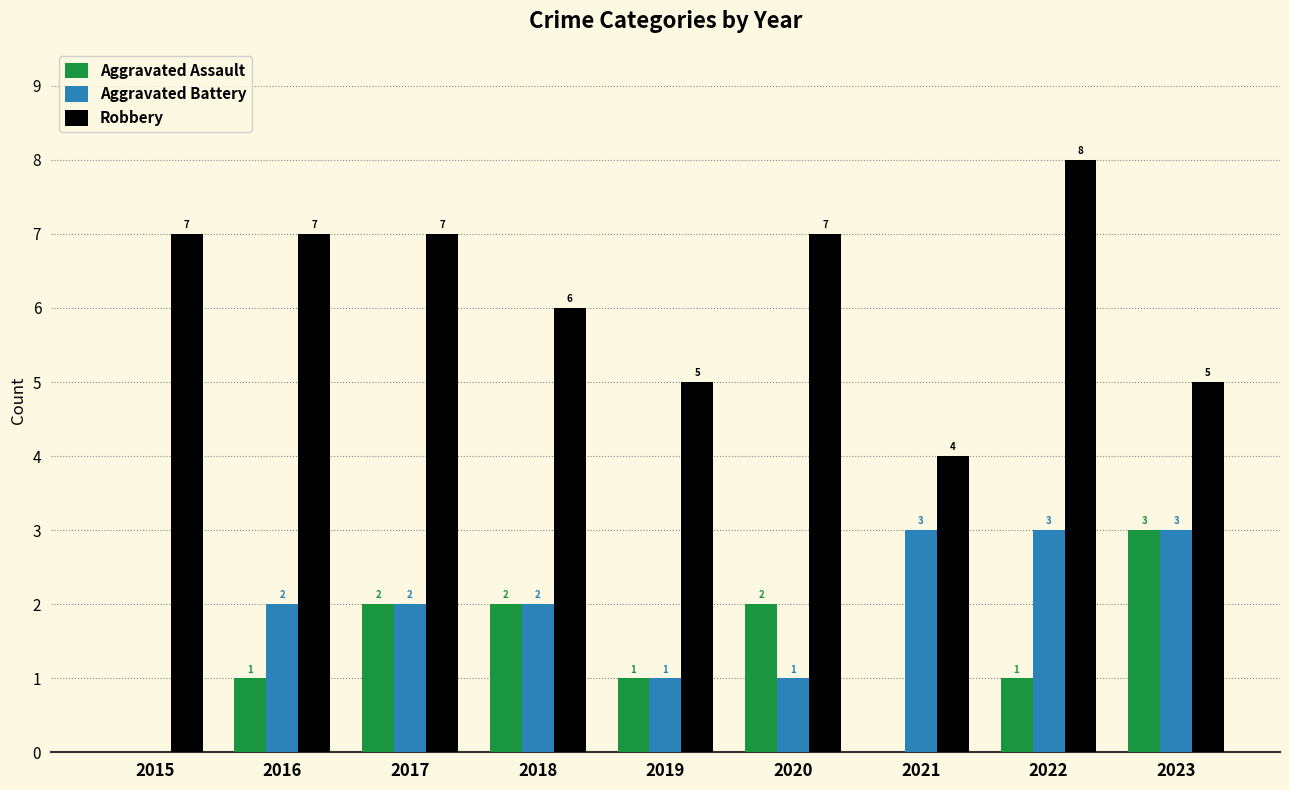

What value does the Robbery series have at 2016?

7